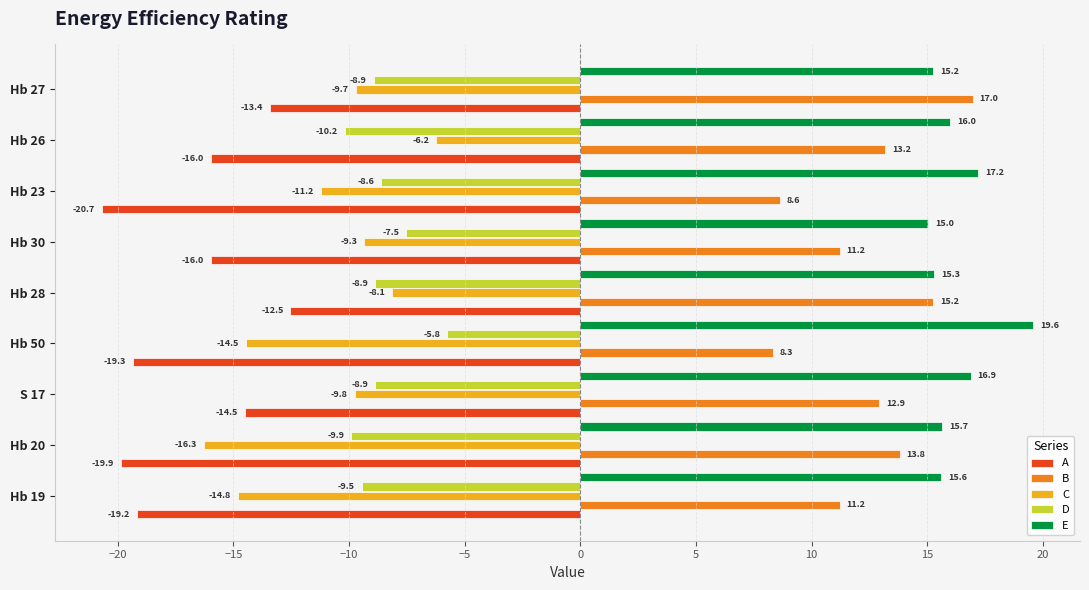

Which series has the widest spread of values?

C